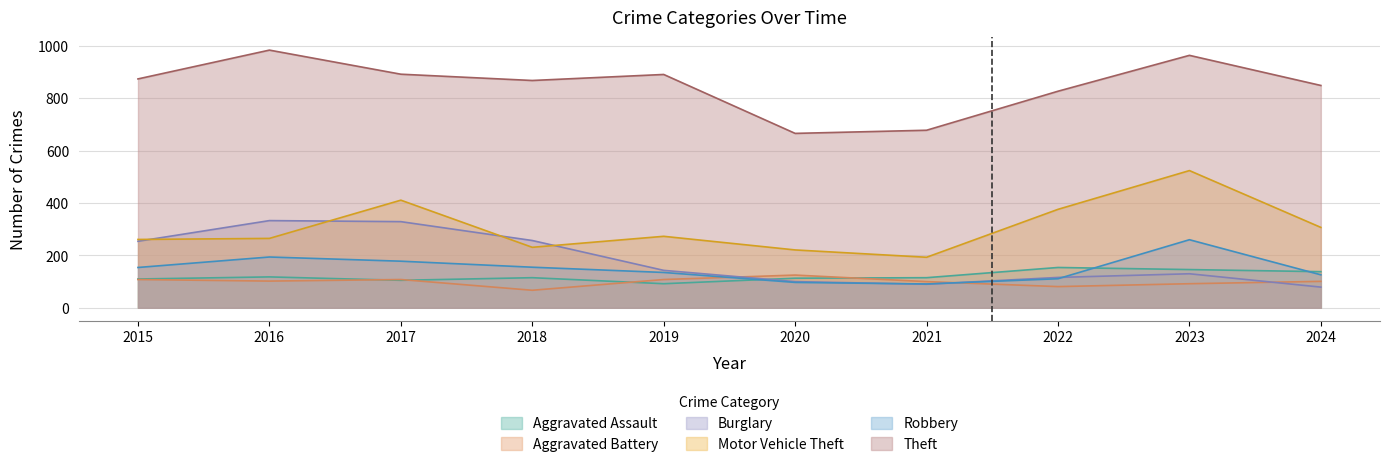

Is the value of Aggravated Battery at 2019 greater than the value of Burglary at 2024?

Yes